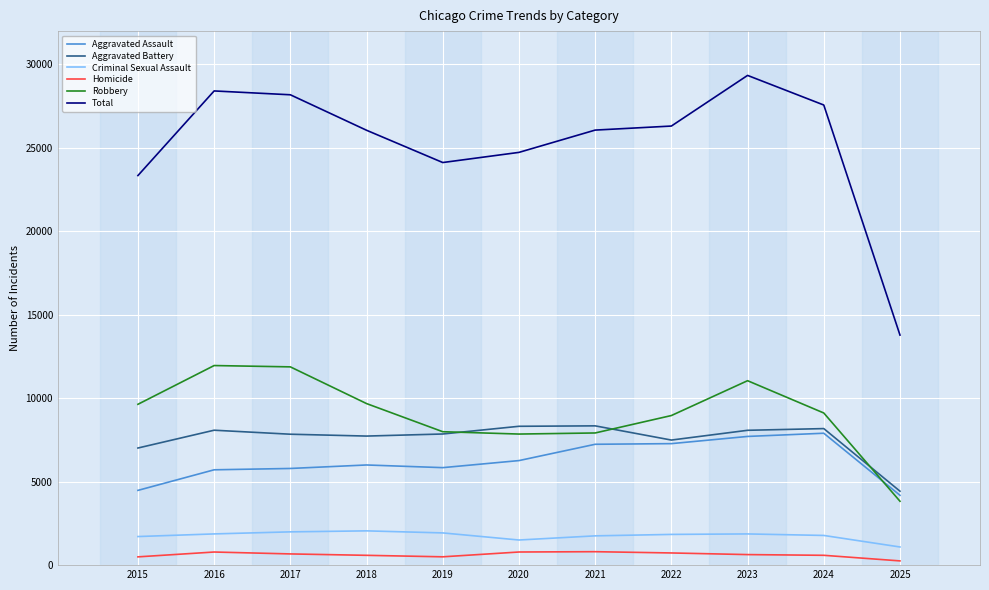

Rank the series by their maximum value, from lowest to highest.

Homicide, Criminal Sexual Assault, Aggravated Assault, Aggravated Battery, Robbery, Total